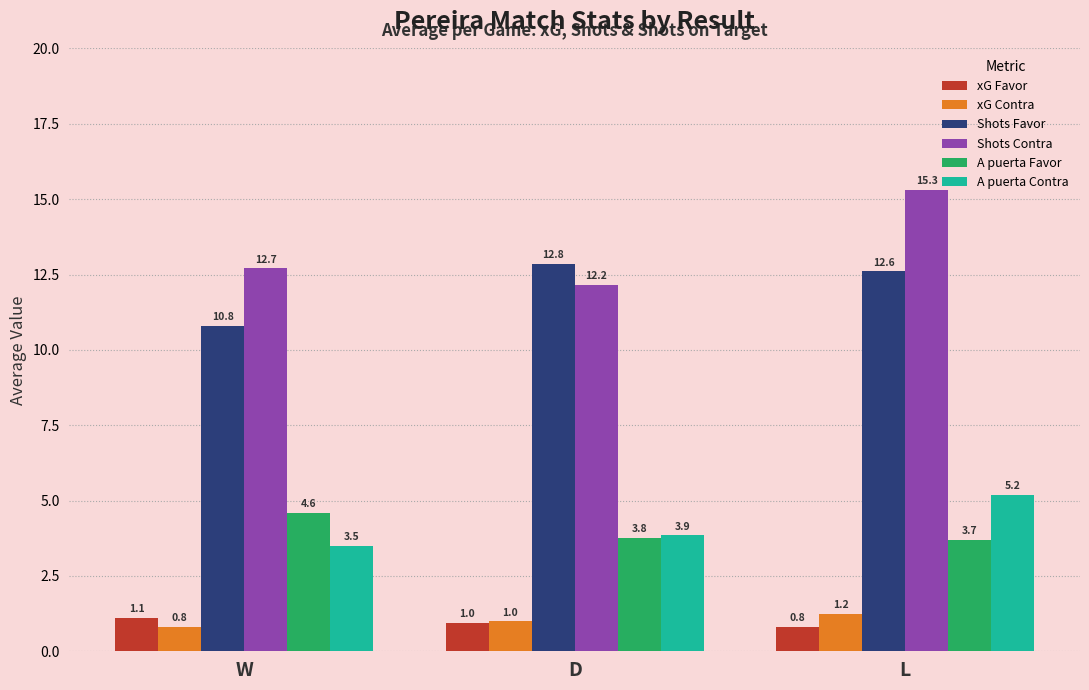

How many data points does each series have?

3